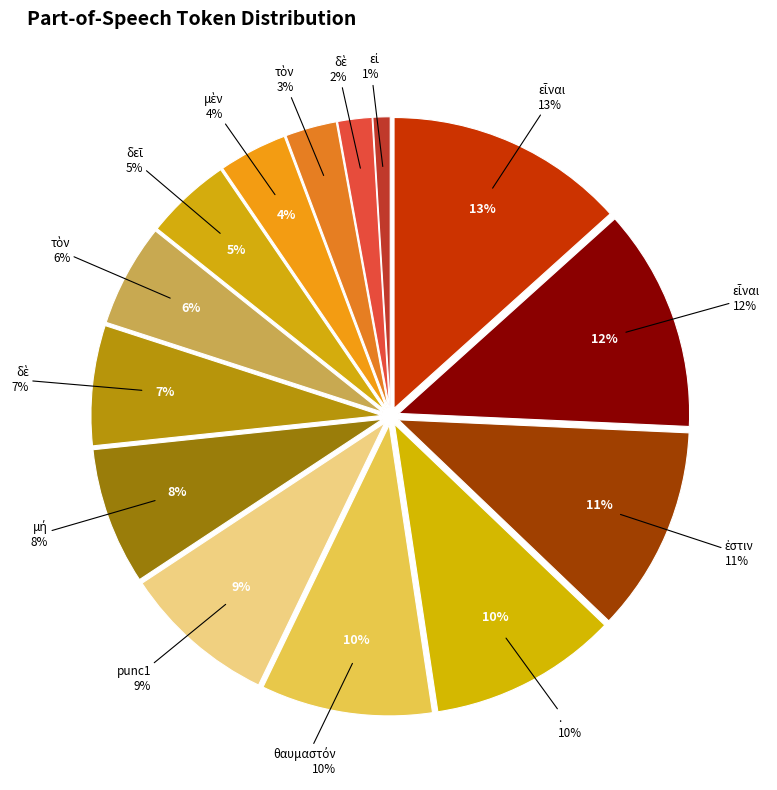

How many slices are in this pie chart?

14